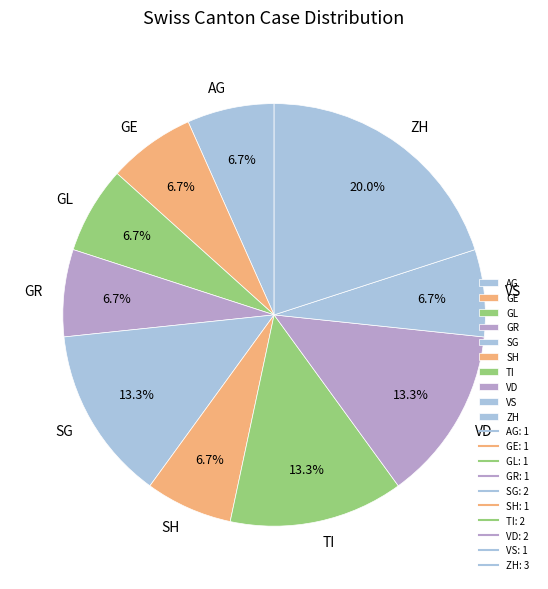

What is the largest slice in the pie chart?

ZH